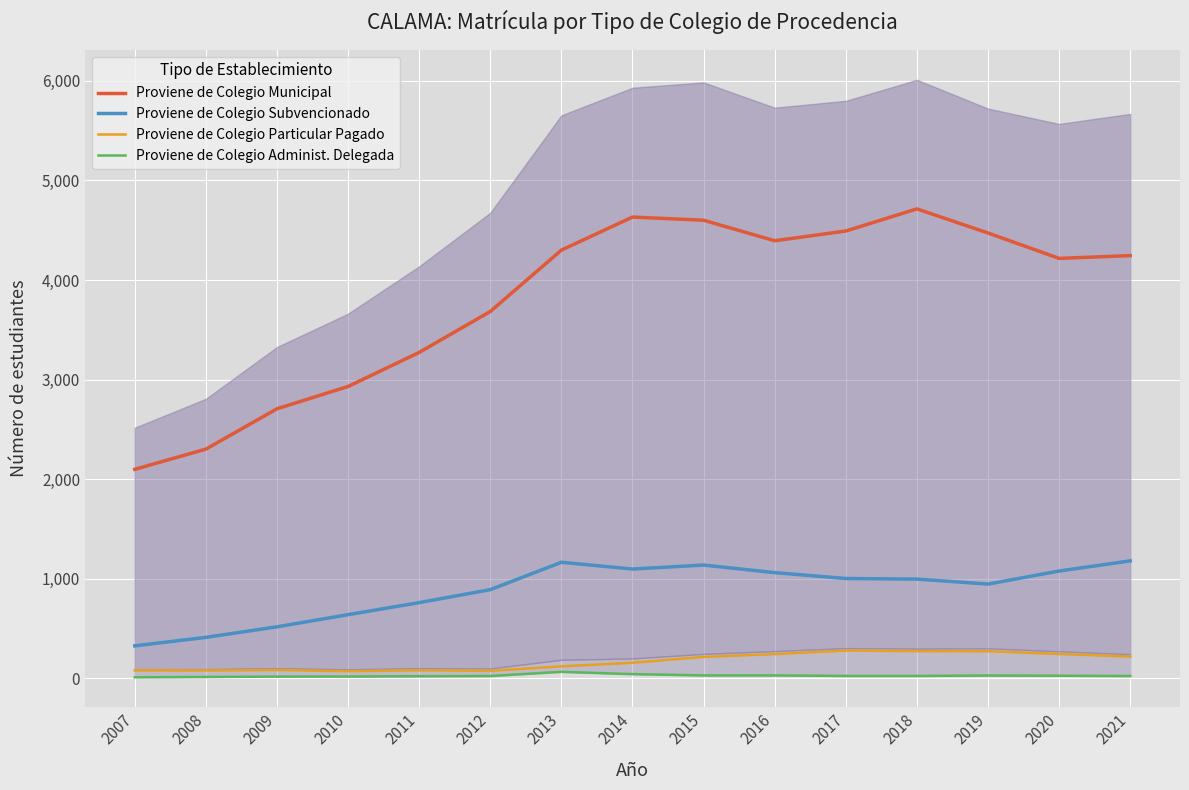

Is it true that Proviene de Colegio Particular Pagado equals 469 at 2019?

False